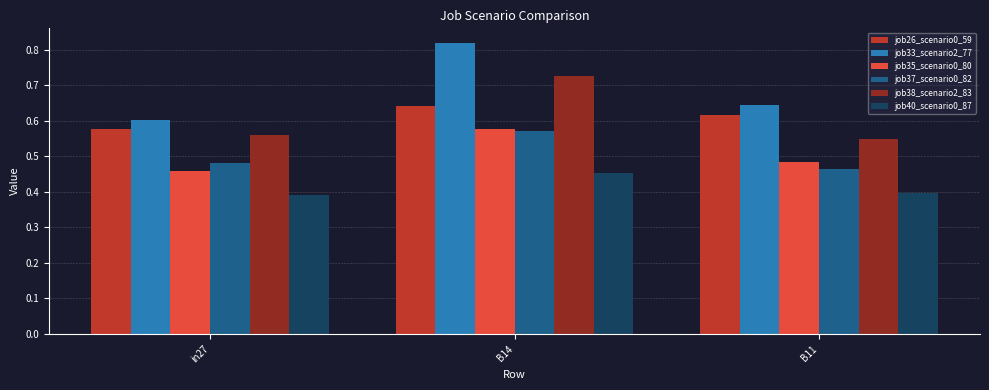

Between B14 and B11, which series saw the biggest shift?

job38_scenario2_83